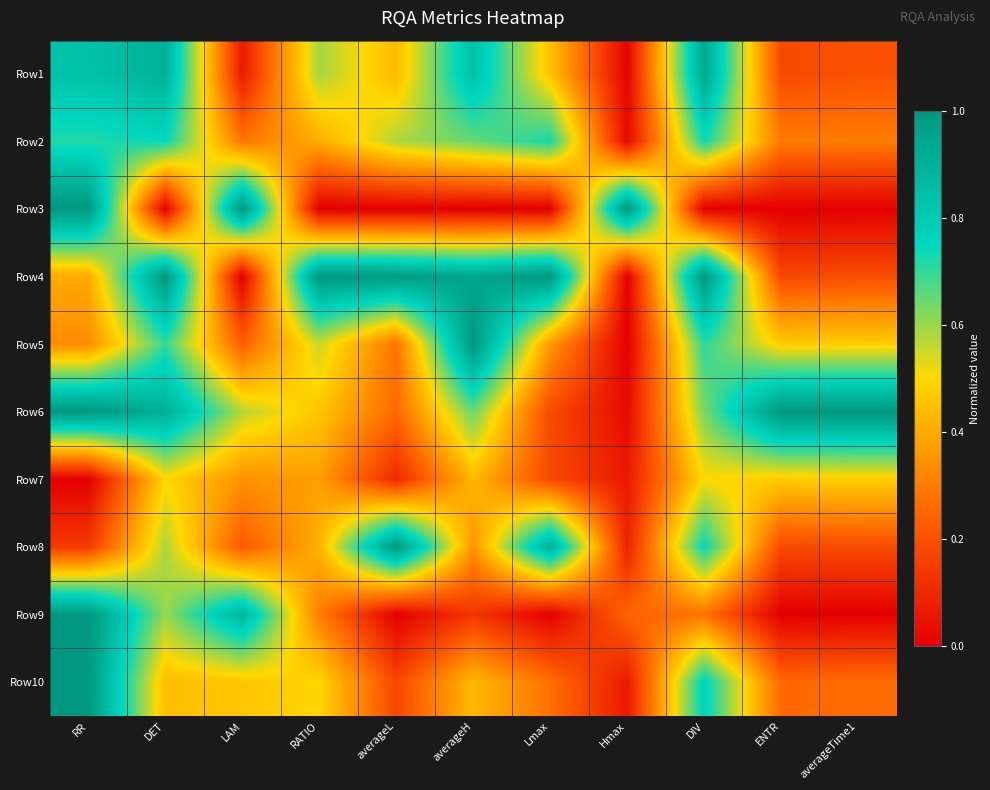

Reading left to right, transcribe all the data shown in this chart.

Row1: RR=0.8	DET=0.9	LAM=0.1	RATIO=0.6	averageL=0.4	averageH=0.8	Lmax=0.5	Hmax=0.0	DIV=0.9	ENTR=0.2	averageTime1=0.2
Row2: RR=0.7	DET=0.7	LAM=0.3	RATIO=0.4	averageL=0.6	averageH=0.6	Lmax=0.7	Hmax=0.0	DIV=0.7	ENTR=0.3	averageTime1=0.3
Row3: RR=1.0	DET=0.0	LAM=1.0	RATIO=0.0	averageL=0.0	averageH=0.0	Lmax=0.0	Hmax=1.0	DIV=0.0	ENTR=0.0	averageTime1=0.0
Row4: RR=0.4	DET=1.0	LAM=0.0	RATIO=1.0	averageL=1.0	averageH=0.9	Lmax=1.0	Hmax=0.0	DIV=1.0	ENTR=0.2	averageTime1=0.2
Row5: RR=0.3	DET=0.7	LAM=0.2	RATIO=0.6	averageL=0.3	averageH=1.0	Lmax=0.4	Hmax=0.0	DIV=0.7	ENTR=0.5	averageTime1=0.5
Row6: RR=1.0	DET=0.9	LAM=0.6	RATIO=0.5	averageL=0.3	averageH=0.6	Lmax=0.2	Hmax=0.0	DIV=0.6	ENTR=1.0	averageTime1=1.0
Row7: RR=0.0	DET=0.5	LAM=0.3	RATIO=0.4	averageL=0.1	averageH=0.4	Lmax=0.2	Hmax=0.1	DIV=0.5	ENTR=0.5	averageTime1=0.5
Row8: RR=0.1	DET=0.6	LAM=0.2	RATIO=0.4	averageL=1.0	averageH=0.4	Lmax=0.9	Hmax=0.1	DIV=0.7	ENTR=0.2	averageTime1=0.2
Row9: RR=1.0	DET=0.6	LAM=0.9	RATIO=0.3	averageL=0.0	averageH=0.1	Lmax=0.0	Hmax=0.2	DIV=0.3	ENTR=0.0	averageTime1=0.0
Row10: RR=1.0	DET=0.4	LAM=0.5	RATIO=0.5	averageL=0.2	averageH=0.4	Lmax=0.3	Hmax=0.1	DIV=0.8	ENTR=0.3	averageTime1=0.3